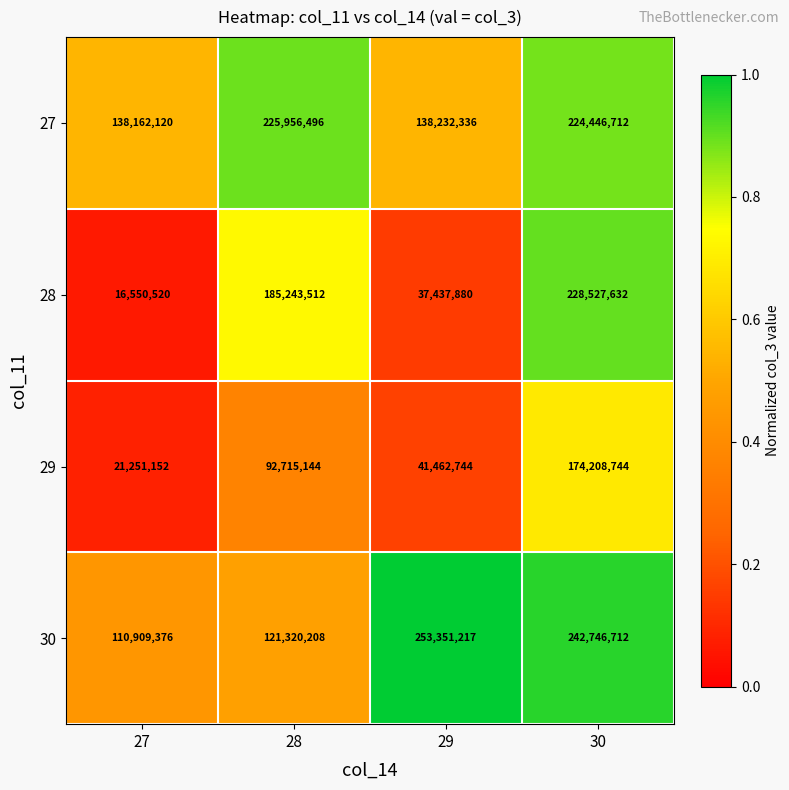

At which category is the sum across all series the highest?

30